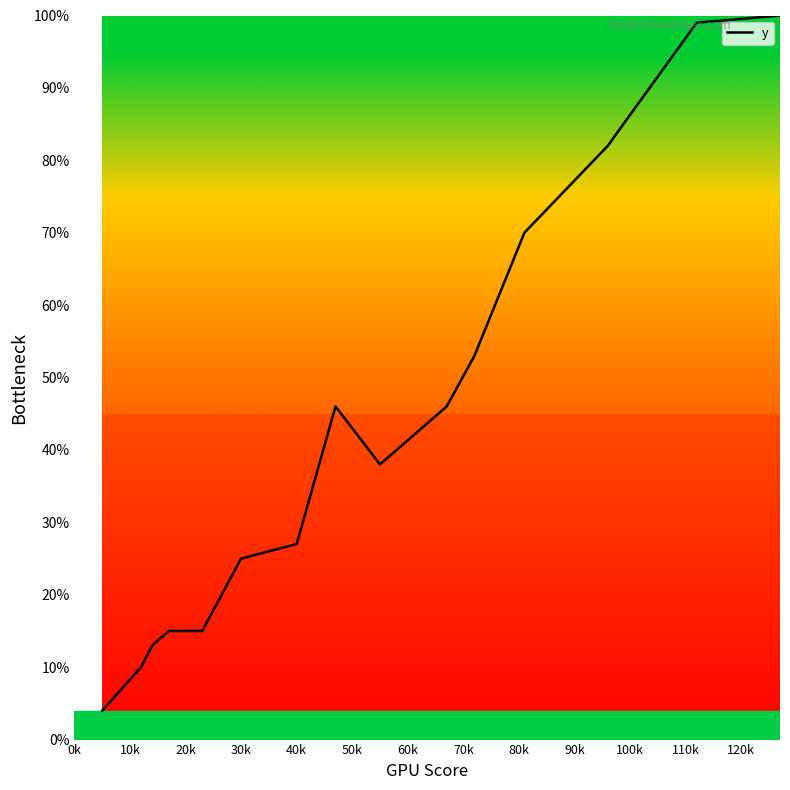

What is the smallest value displayed?

4